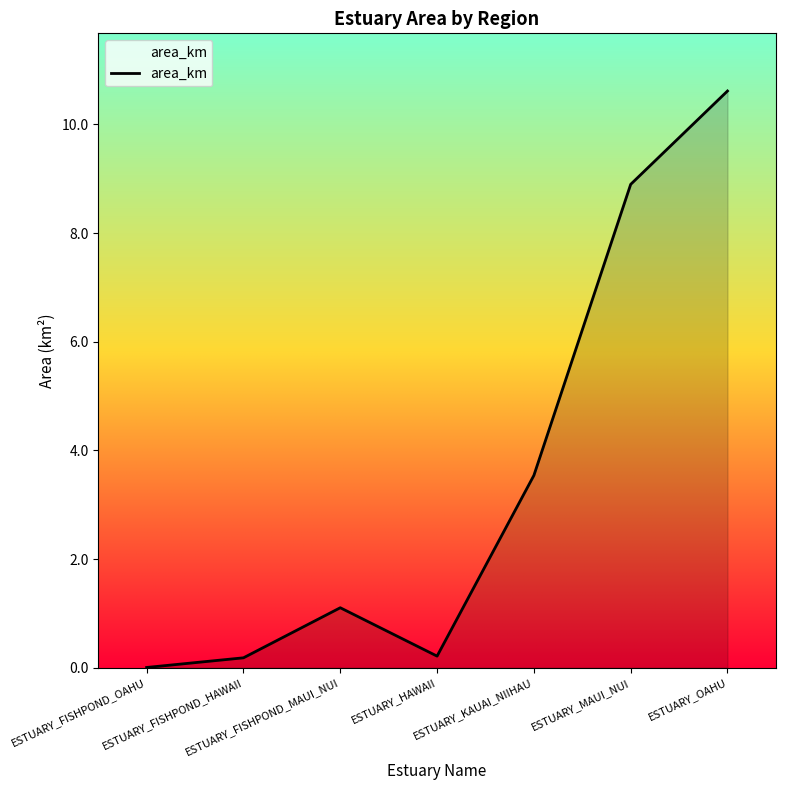

Count the number of values greater than 1.

4